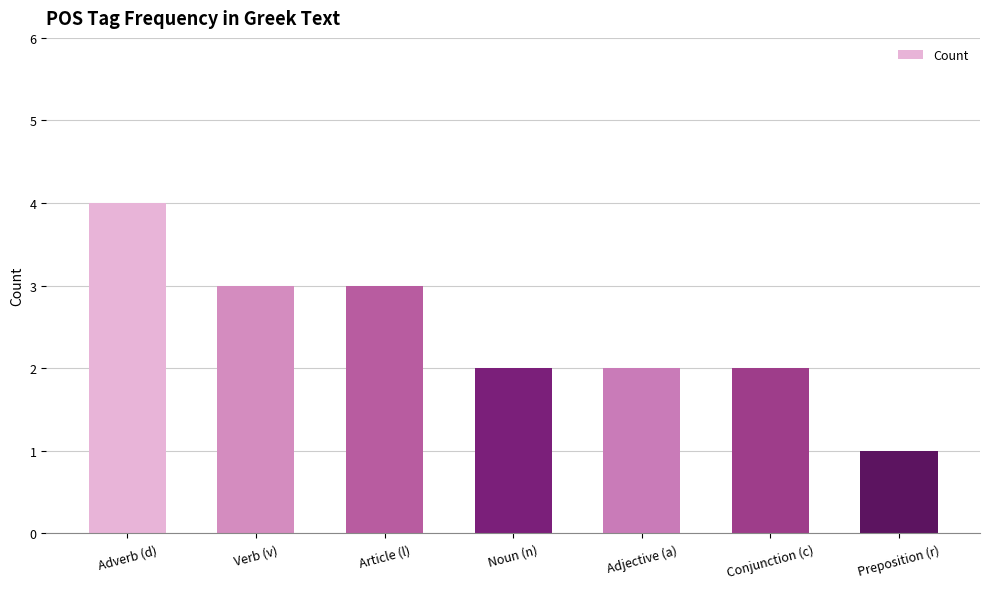

Is it true that the value at Adverb (d) is 2?

False